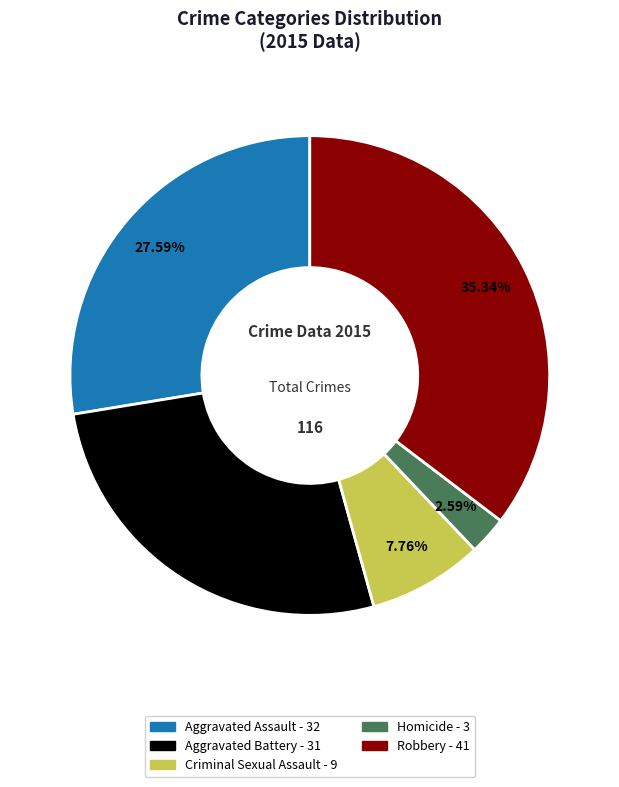

What is the smallest slice in the pie chart?

Homicide